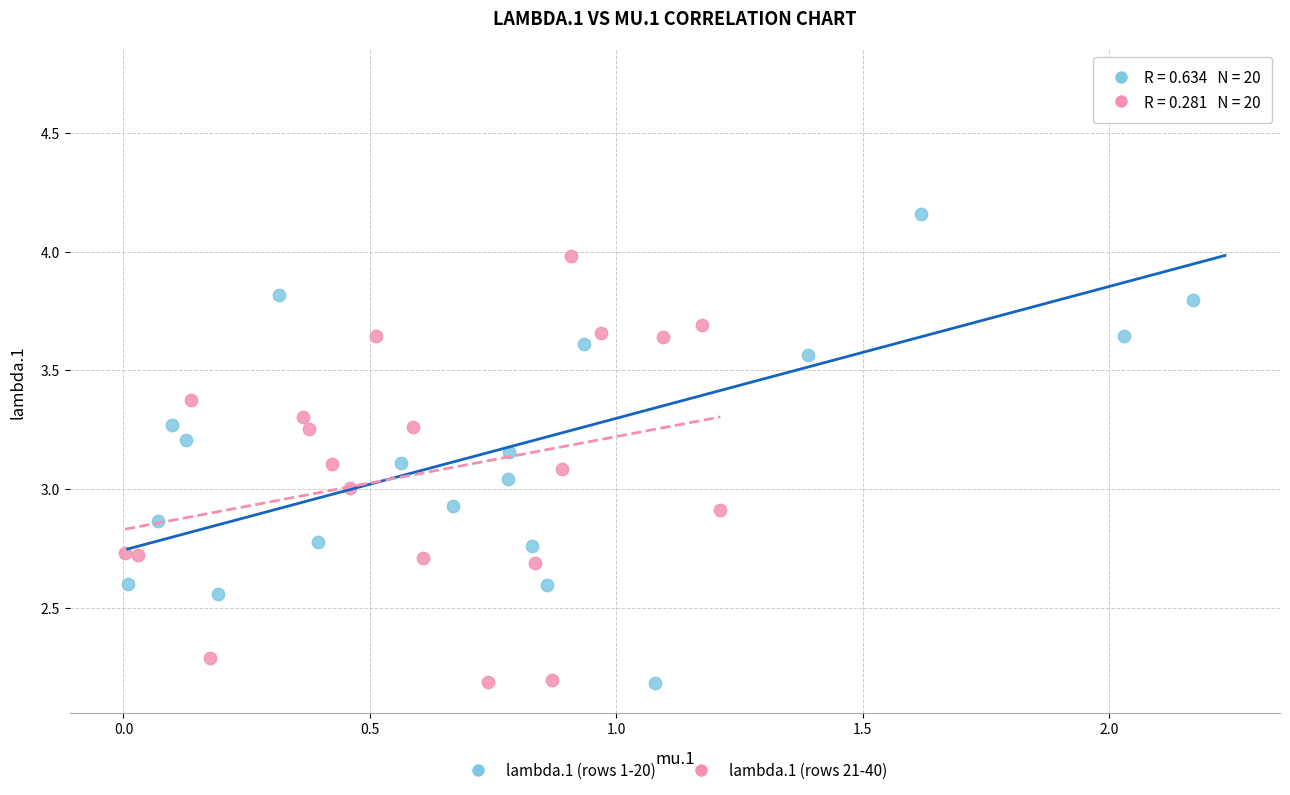

Which series has the widest spread of Y values?

lambda.1 (rows 1-20)